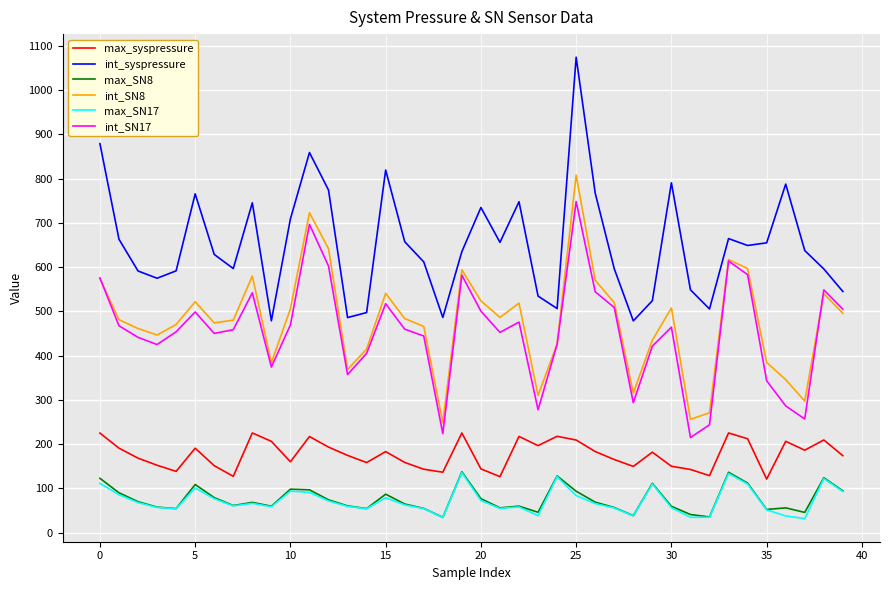

Does the chart have visible grid lines?

Yes